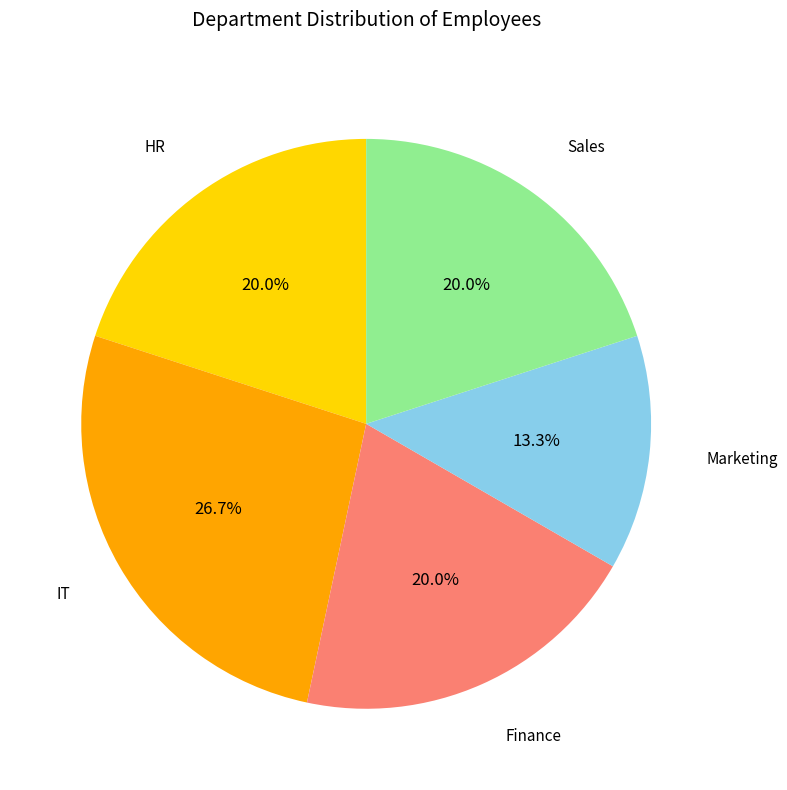

True or false: HR accounts for 20% of the total.

True